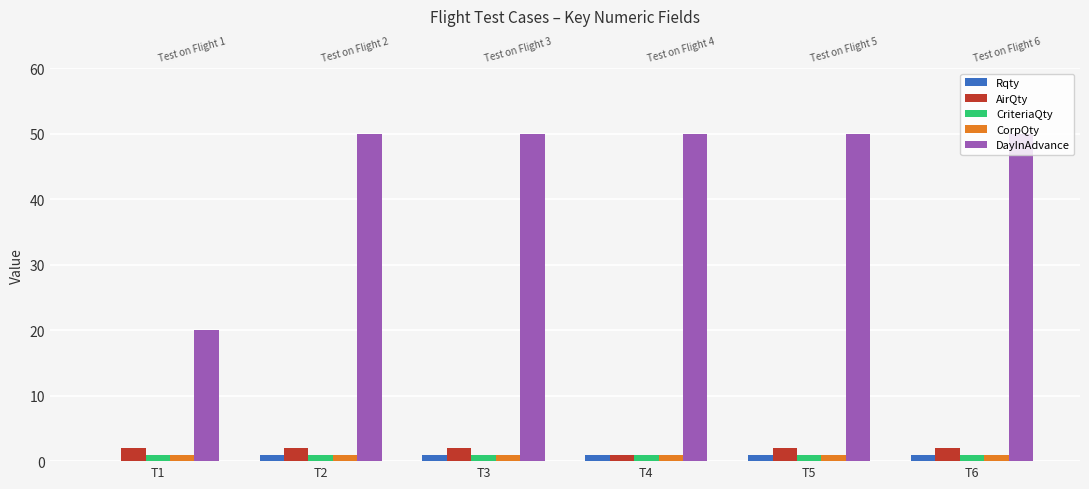

What is the sum of all CriteriaQty values?

6